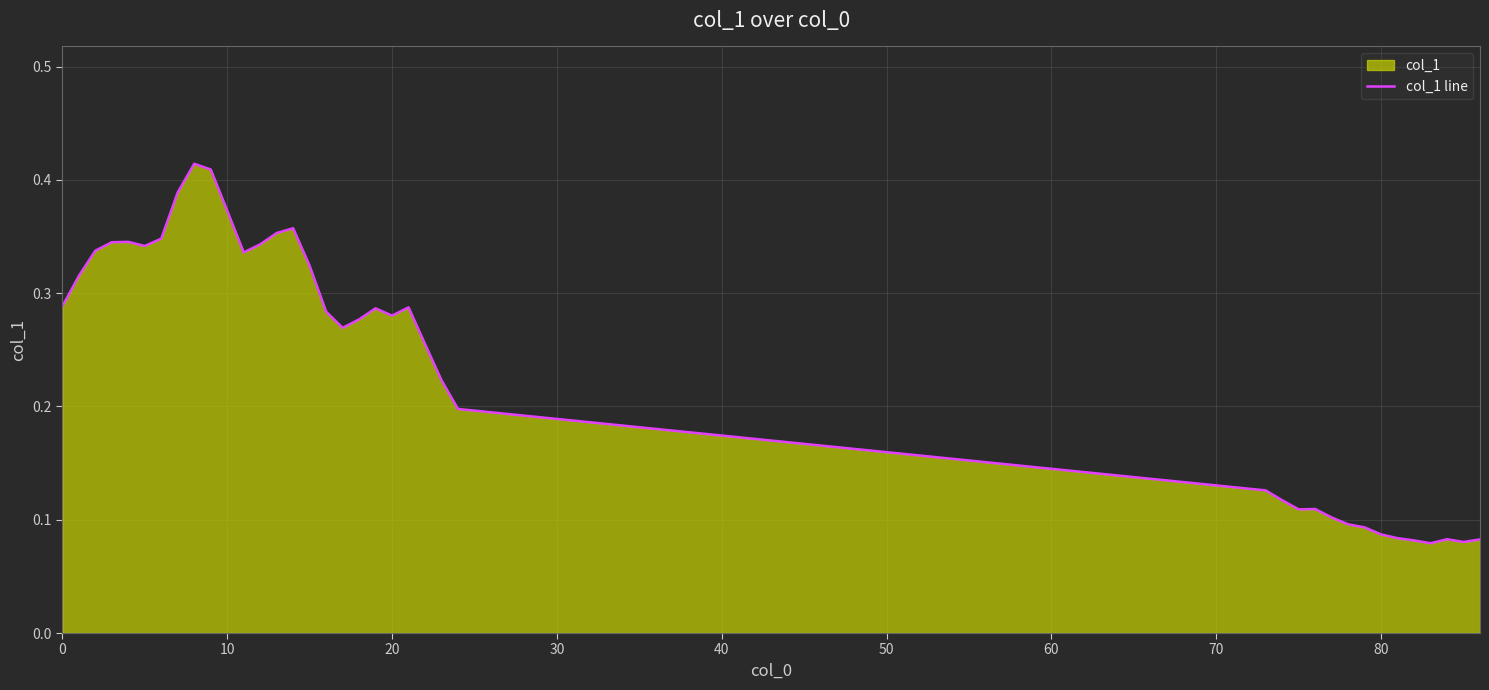

True or false: the data shows 0.1 at 10.

False